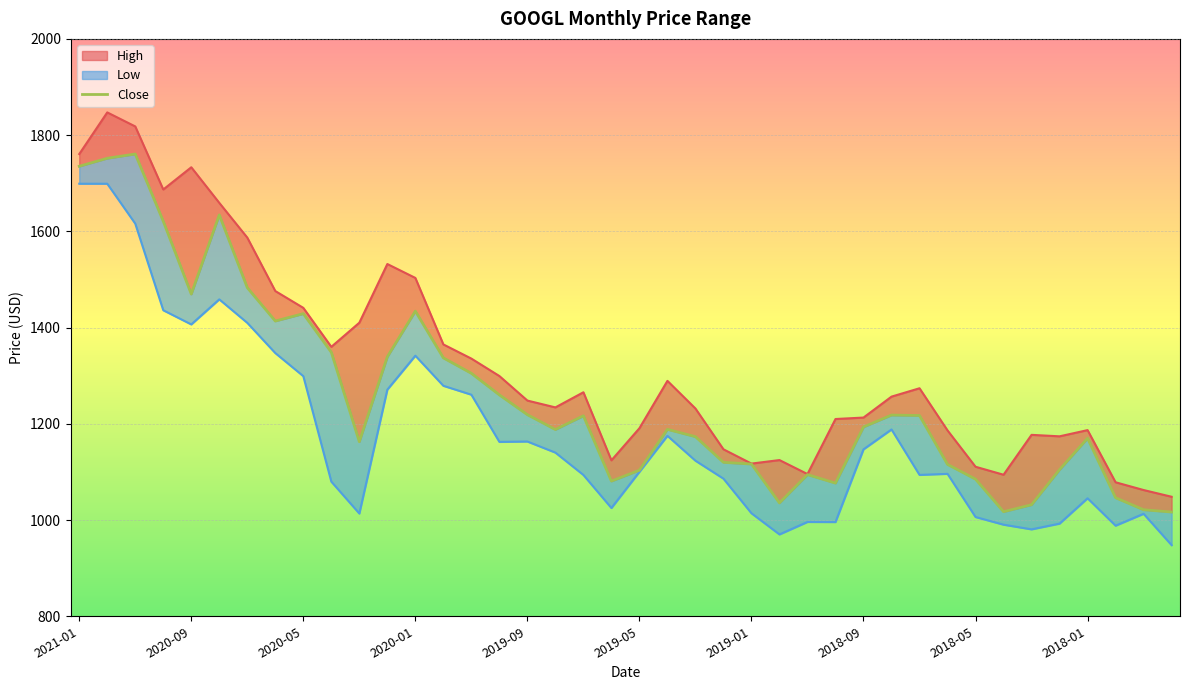

True or false: the data has more than 1 interior local peaks.

True